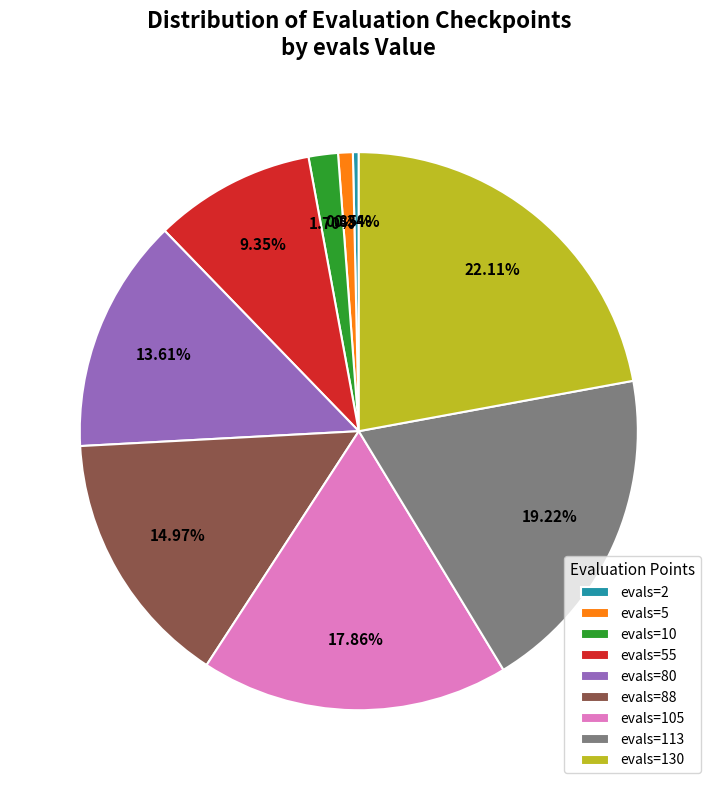

What portion of the pie excludes evals=80?

86.4%